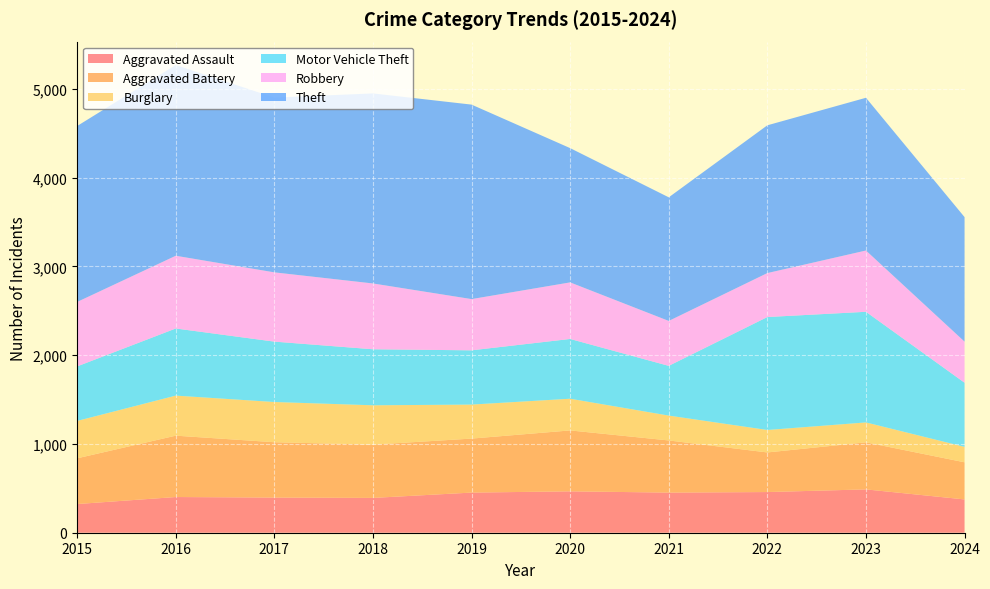

Reading right to left, extract all data points from this chart.

Aggravated Assault: 2024=375	2023=488	2022=458	2021=452	2020=466	2019=452	2018=392	2017=396	2016=402	2015=323
Aggravated Battery: 2024=418	2023=530	2022=446	2021=587	2020=686	2019=608	2018=600	2017=623	2016=691	2015=515
Burglary: 2024=174	2023=224	2022=253	2021=280	2020=357	2019=383	2018=443	2017=453	2016=451	2015=421
Motor Vehicle Theft: 2024=722	2023=1246	2022=1272	2021=560	2020=673	2019=611	2018=631	2017=680	2016=756	2015=614
Robbery: 2024=463	2023=690	2022=495	2021=506	2020=637	2019=577	2018=741	2017=780	2016=819	2015=726
Theft: 2024=1402	2023=1720	2022=1664	2021=1392	2020=1512	2019=2190	2018=2140	2017=1968	2016=2148	2015=1981